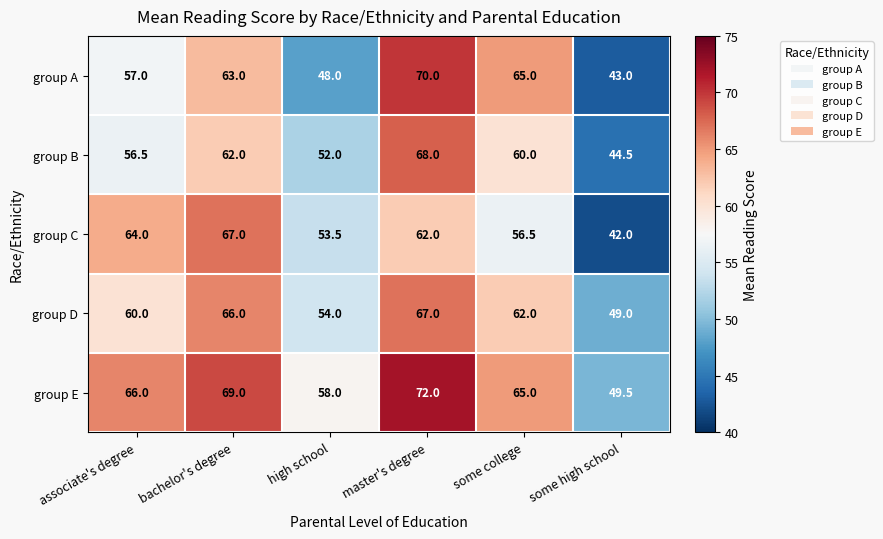

At which category is the sum across all series the highest?

master's degree